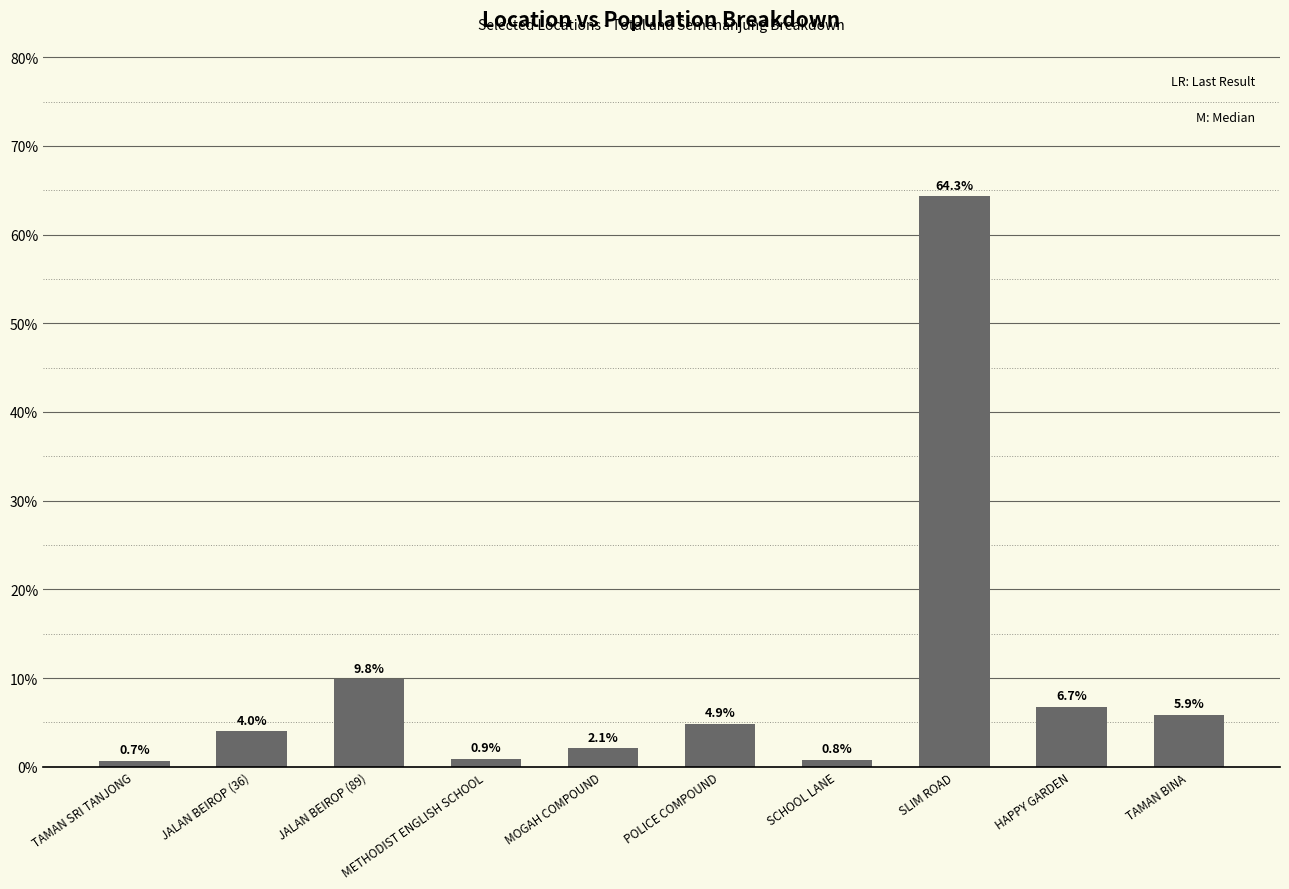

What is the difference between the values at SLIM ROAD and HAPPY GARDEN?

57.6